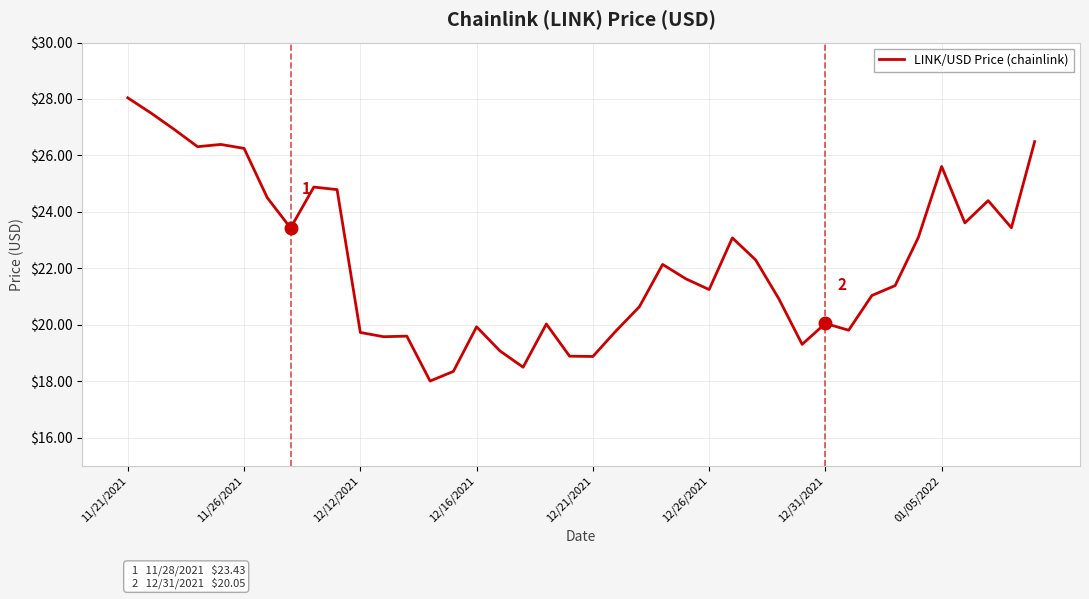

What is the greatest value displayed?

28.0